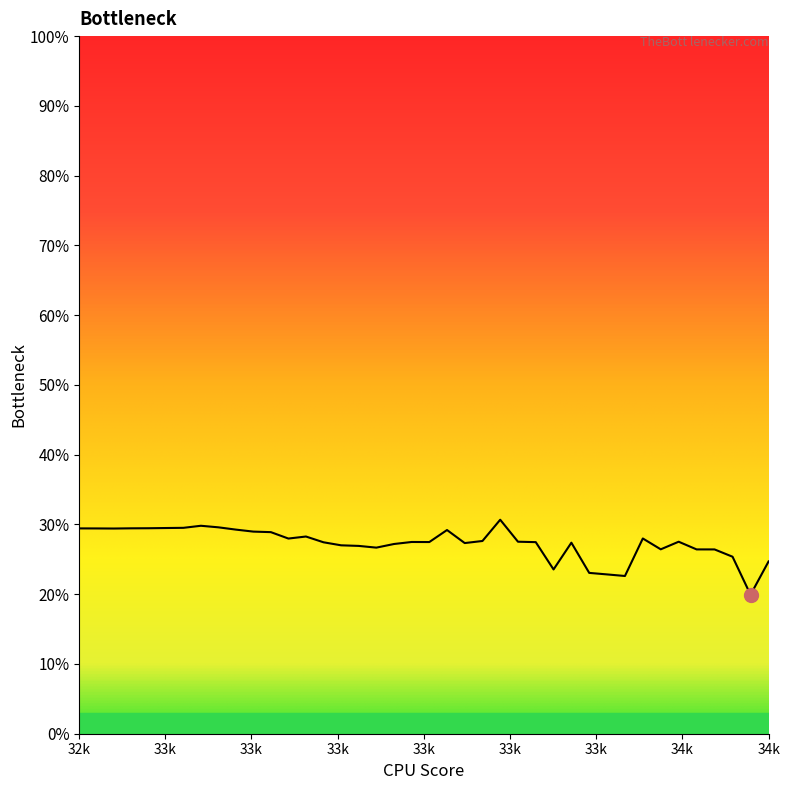

What is the smallest value displayed?

19.9